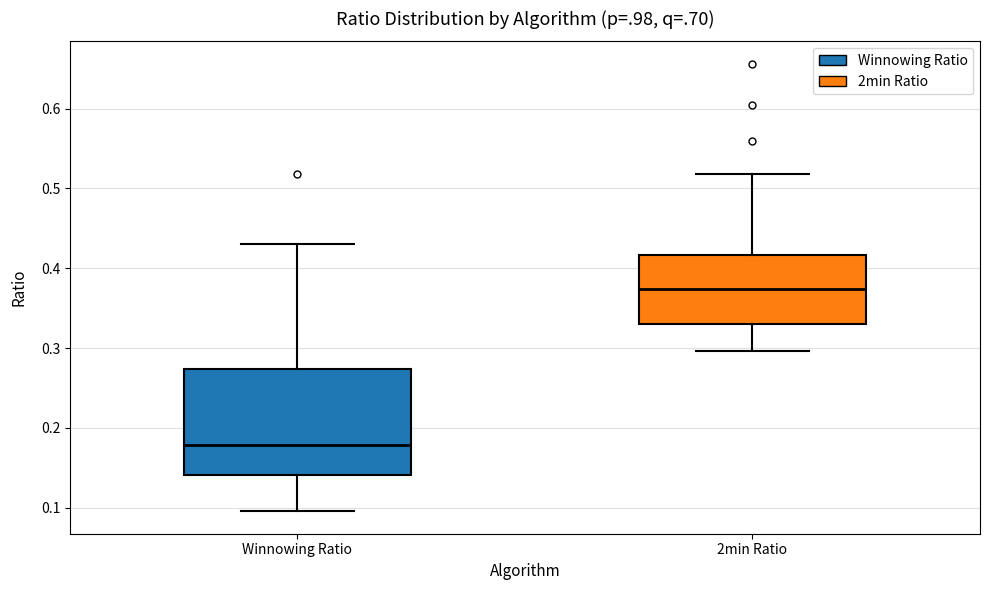

Where does the lower whisker of the box for Winnowing Ratio end on the y-axis? The values are not printed on the chart, so give them approximately, as read against the axis.

0.10